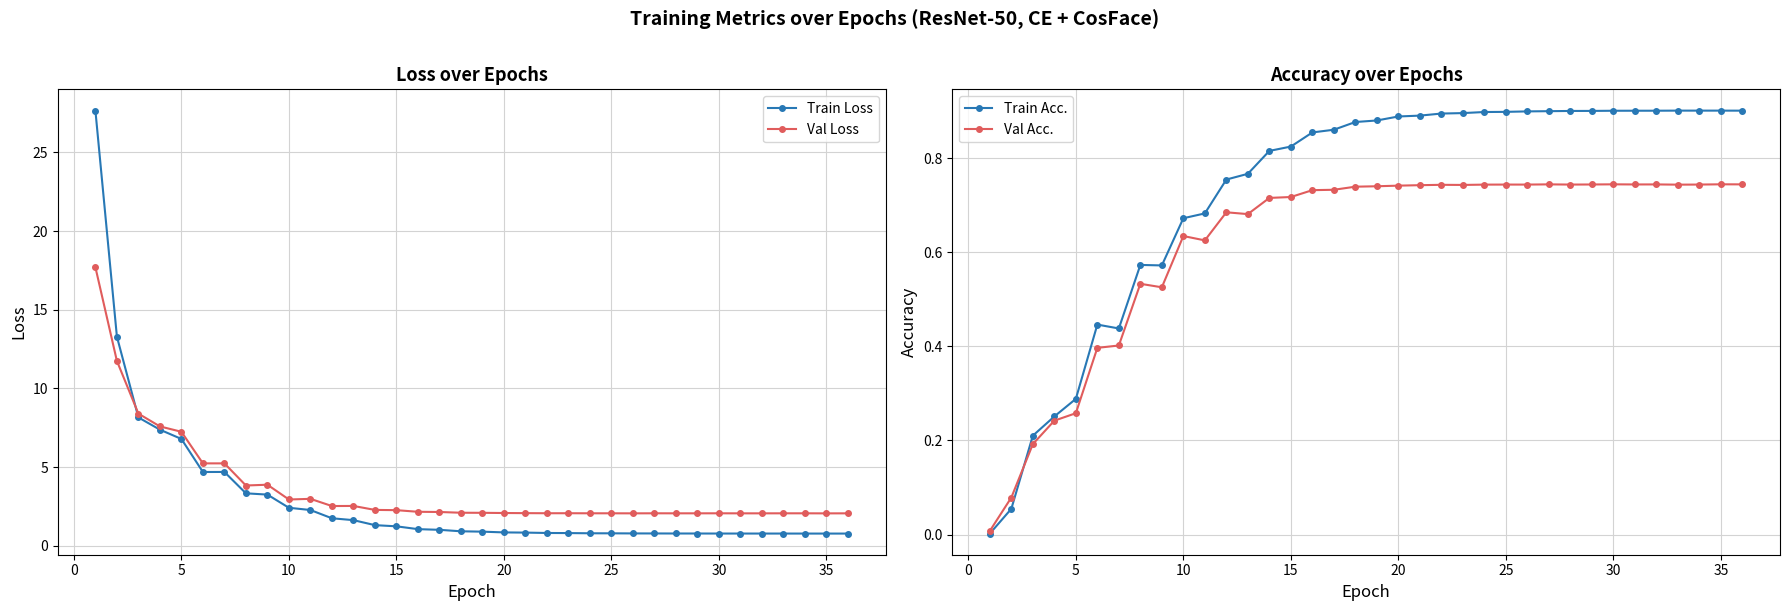

List the series in order of their peak value, lowest first.

Val Acc., Train Acc., Val Loss, Train Loss